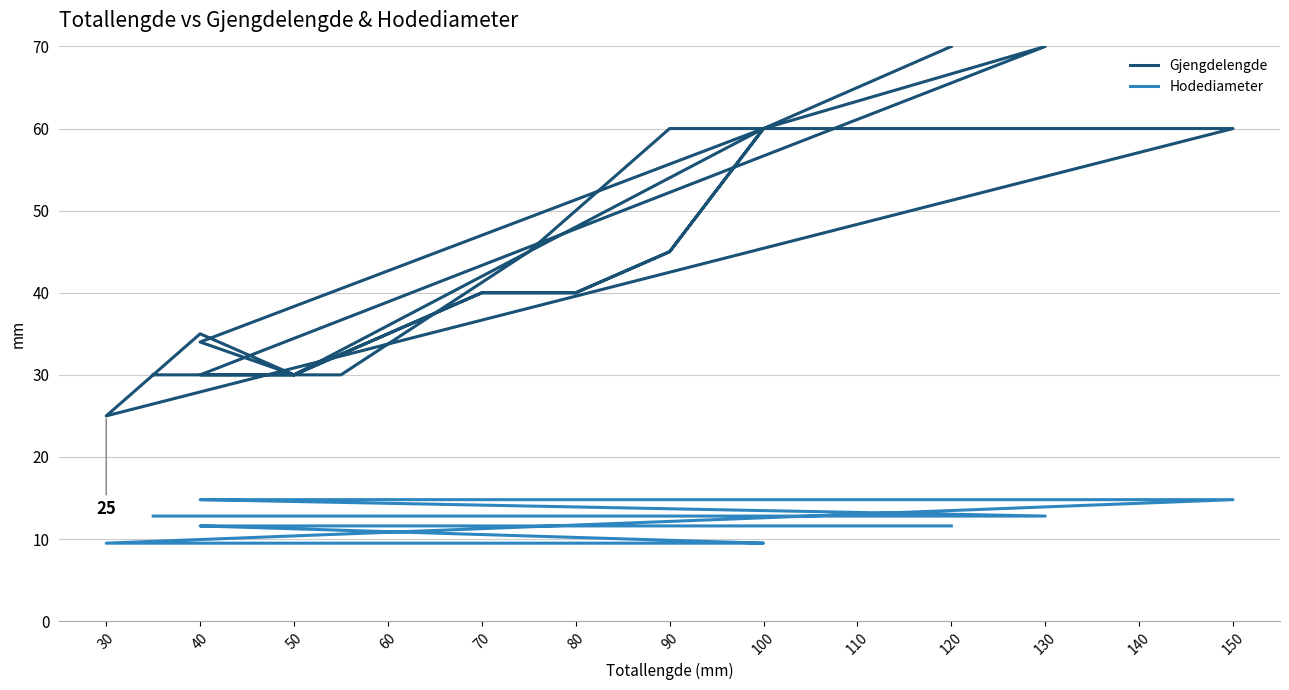

What are all the series names shown in the legend?

Gjengdelengde, Hodediameter